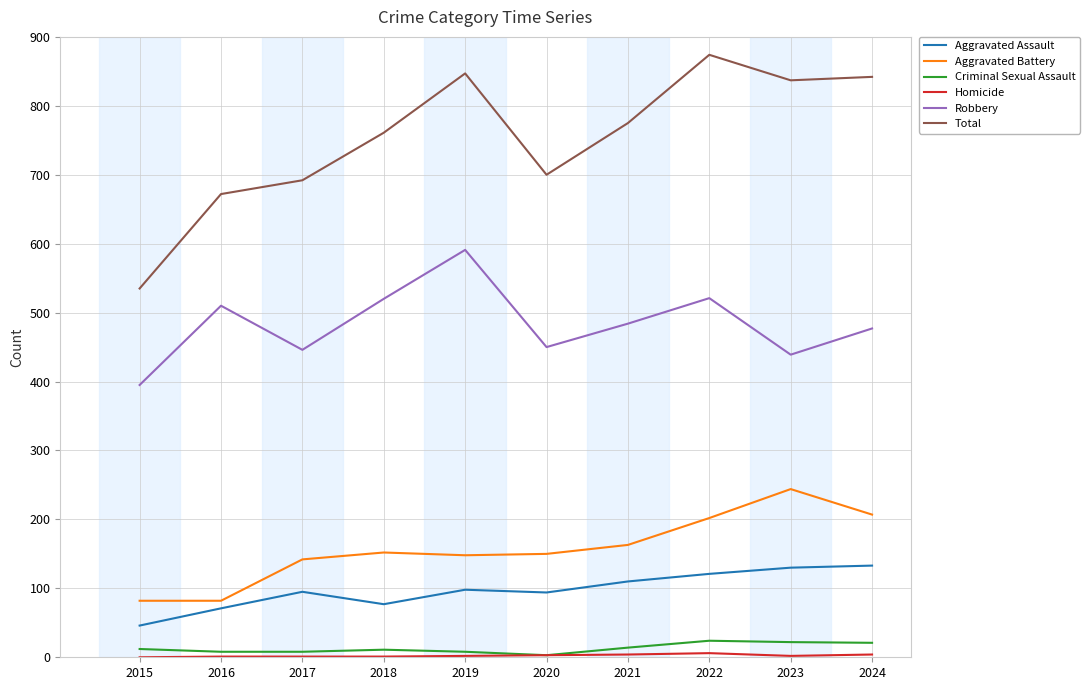

Is it true that Aggravated Assault equals 94 at 2020?

True